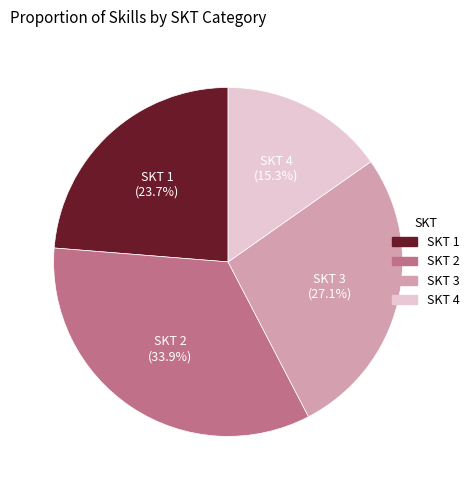

Does any single category account for the majority?

No